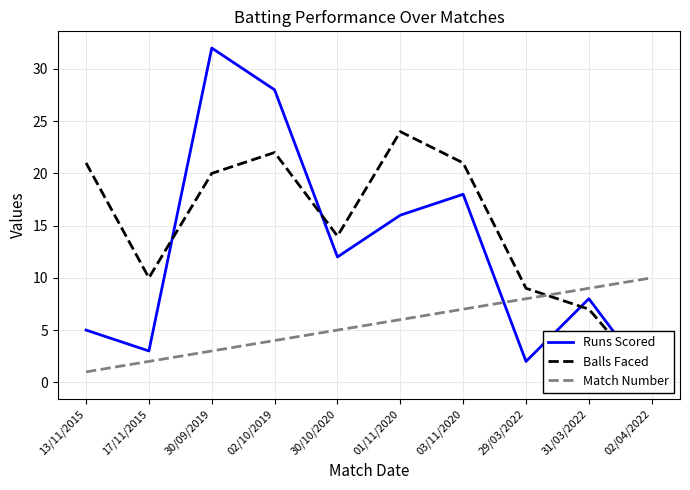

True or false: Balls Faced has a value of 21 at 03/11/2020.

True